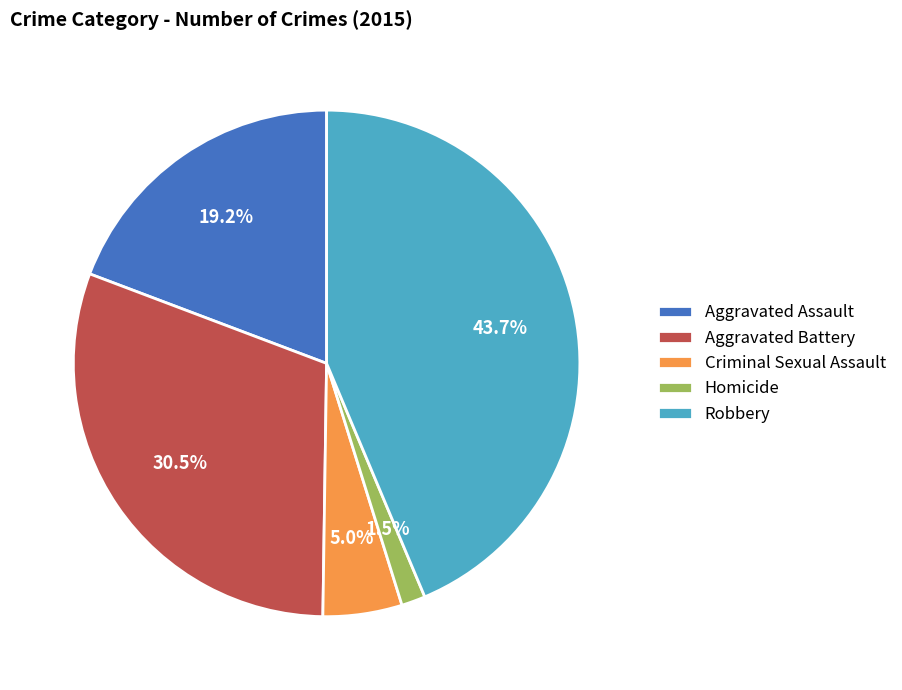

Rank the categories by value from lowest to highest.

Homicide, Criminal Sexual Assault, Aggravated Assault, Aggravated Battery, Robbery